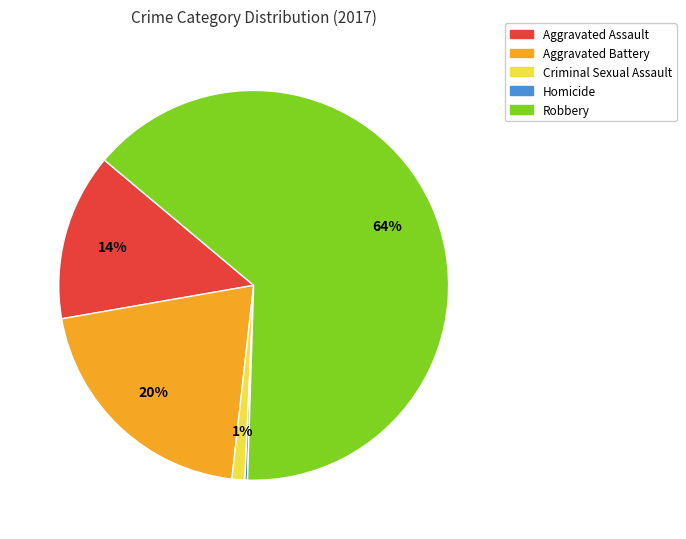

Which slice represents more than half of the pie?

Robbery